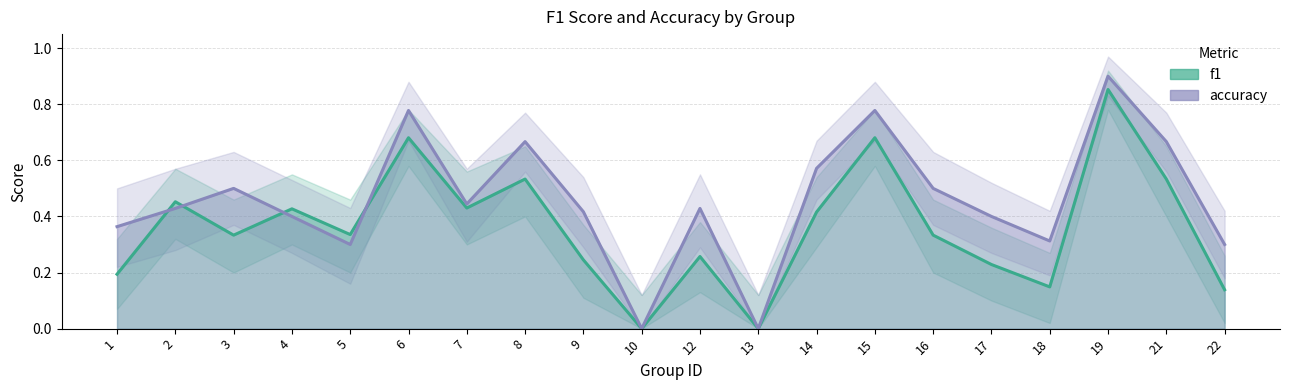

What is the sum of all f1 values?

7.2